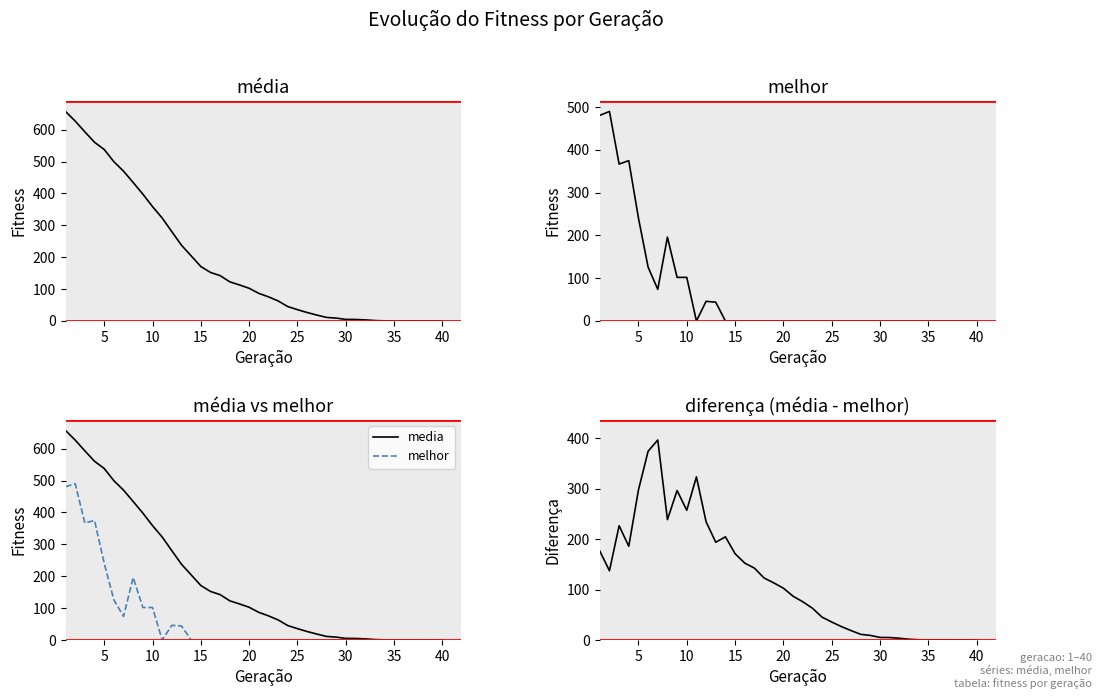

Rank the series by their maximum value, from lowest to highest.

media - melhor, melhor, media